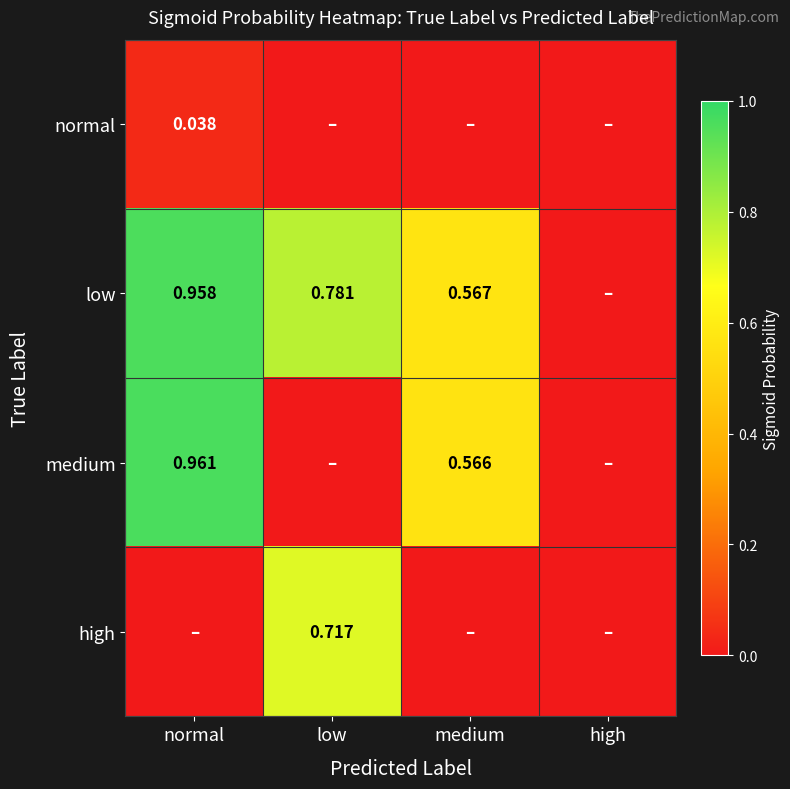

How many values in the medium series exceed 0?

2